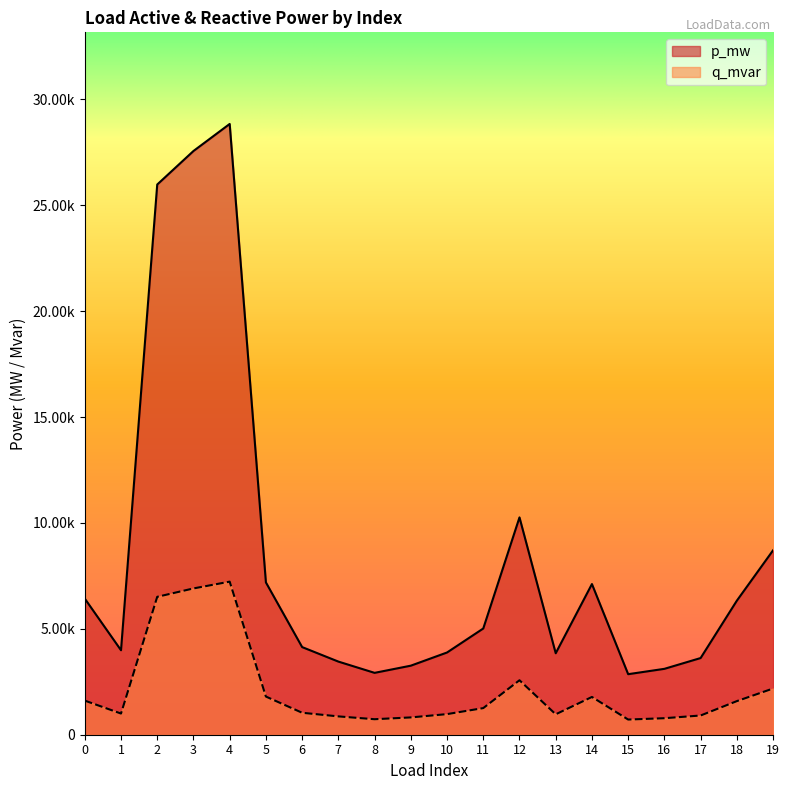

Which label corresponds to the largest value in the chart?

4